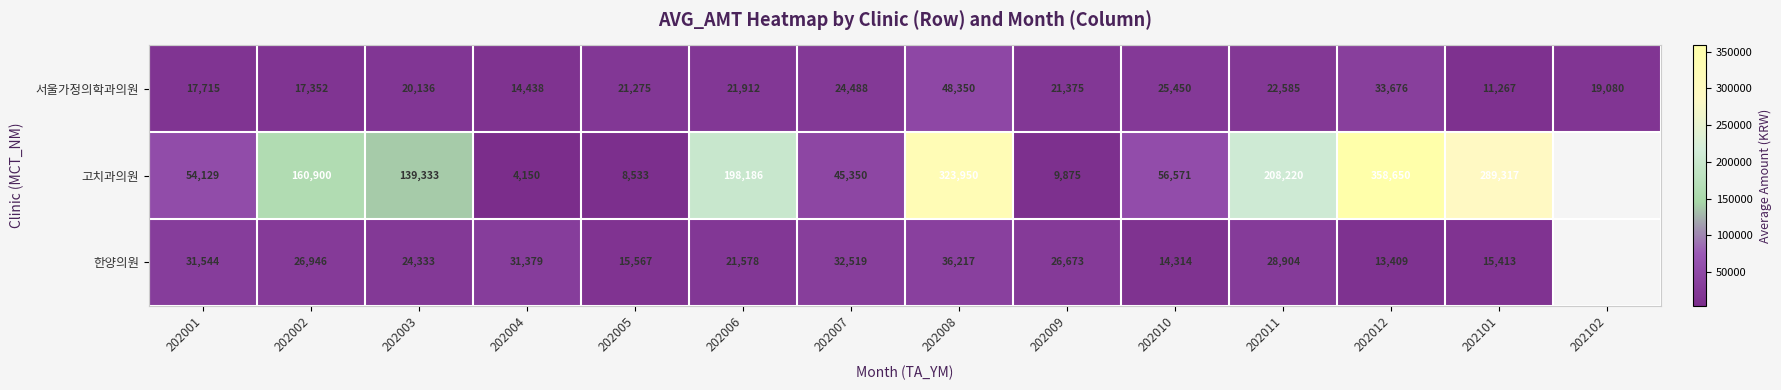

The 한양의원 series shows 24333 at 202003. True or false?

True